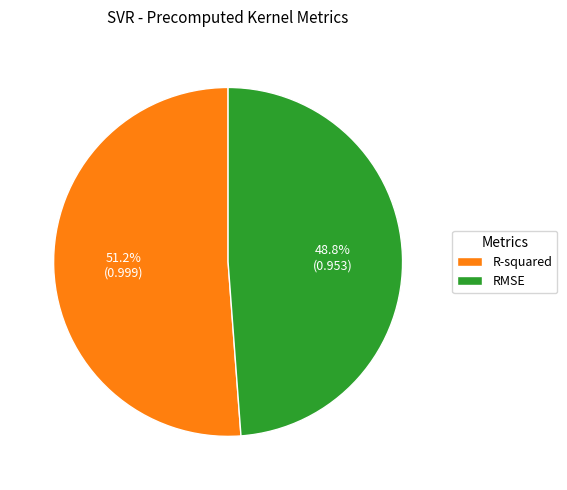

Which slice is the largest?

R-squared